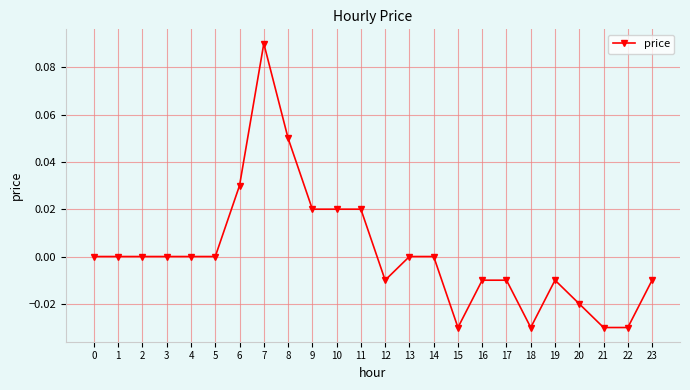

The value at 18 is -0.0. True or false?

True